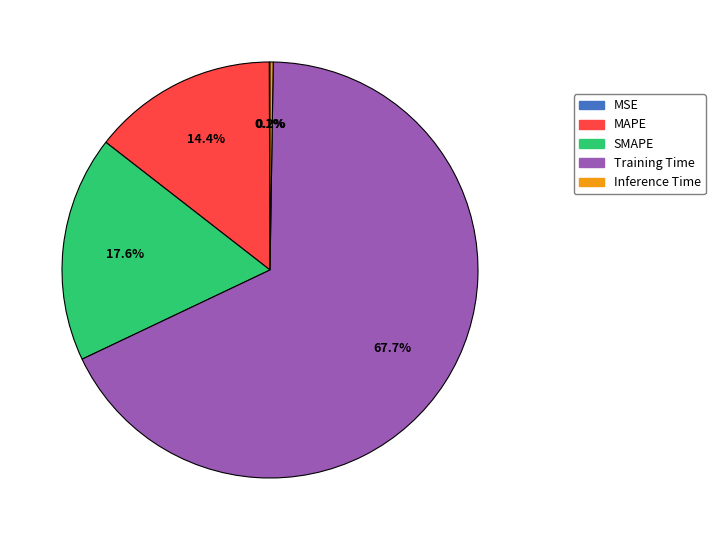

Is SMAPE the majority of the pie?

No